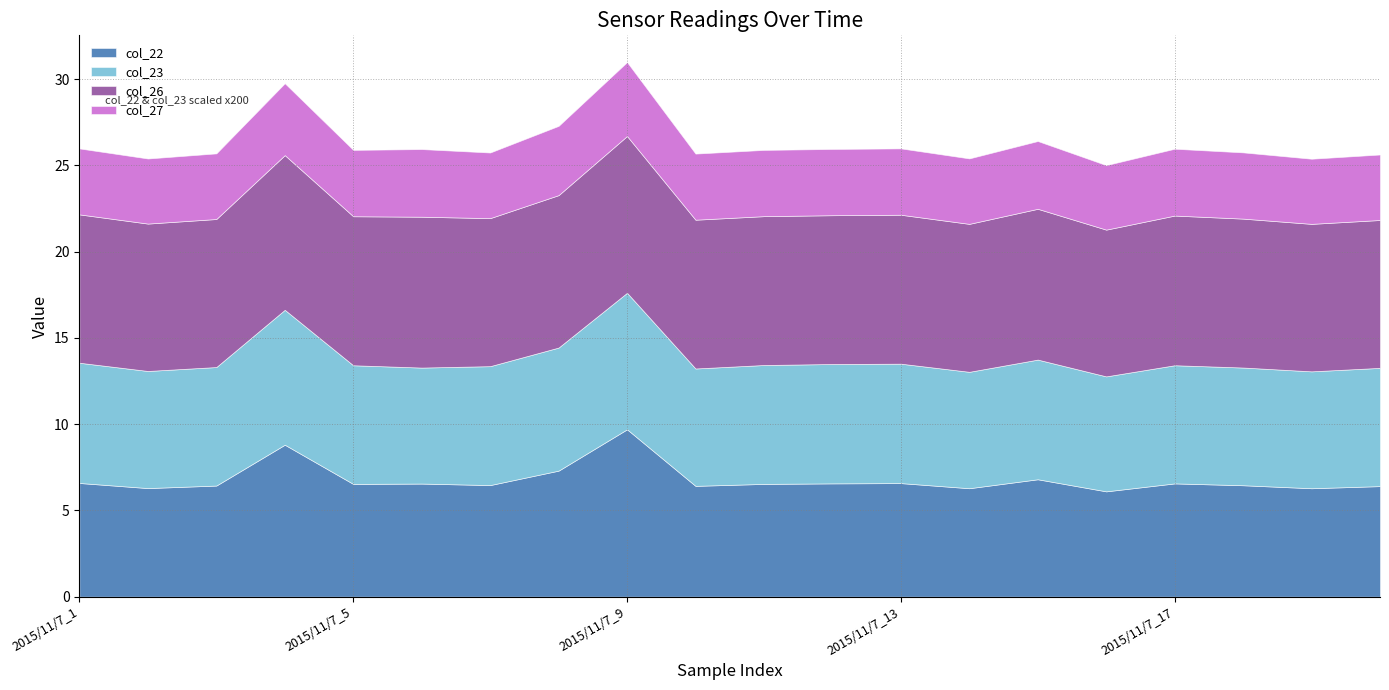

Which series changed the most between 2015/11/7_1 and 2015/11/7_13?

col_26